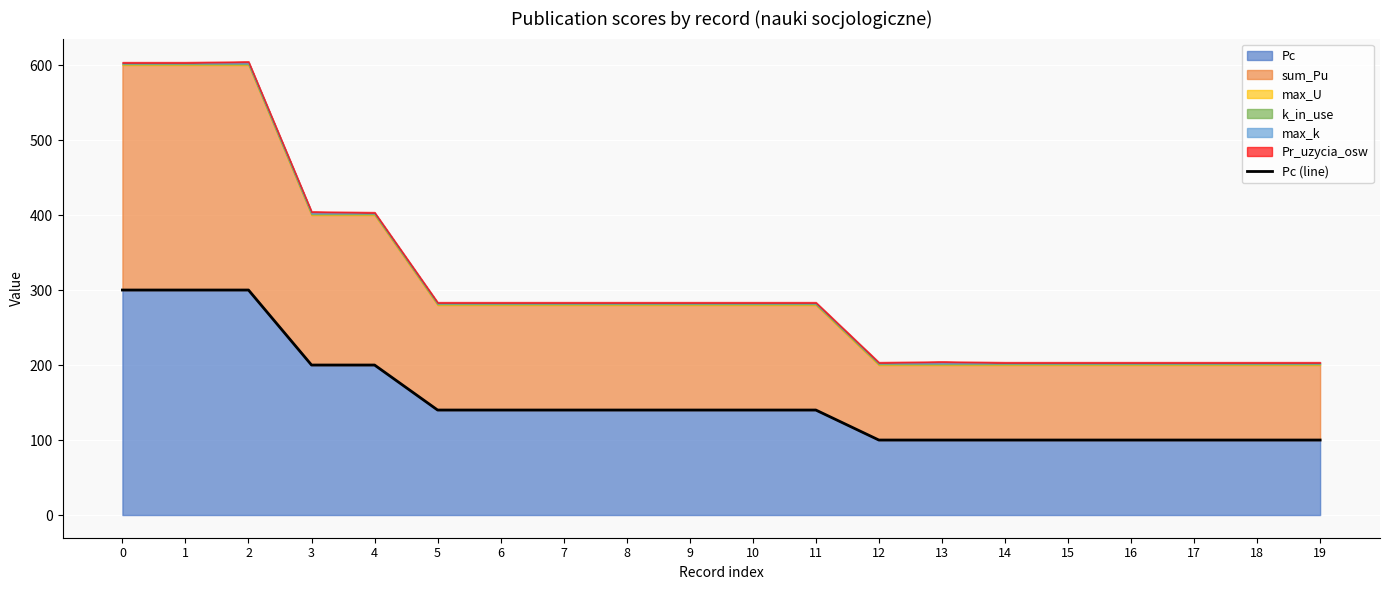

Reading left to right, extract all data points from this chart.

300	300	300	200	200	140	140	140	140	140	140	140	100	100	100	100	100	100	100	100